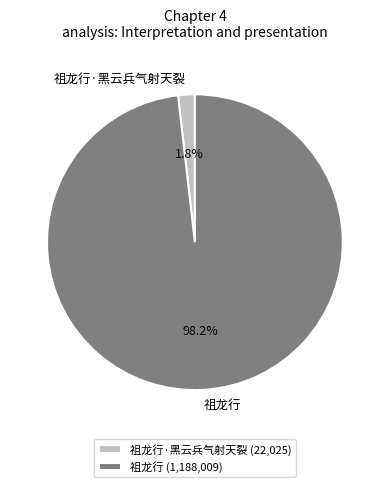

The 祖龙行·黑云兵气射天裂 slice represents 9% of the pie. True or false?

False